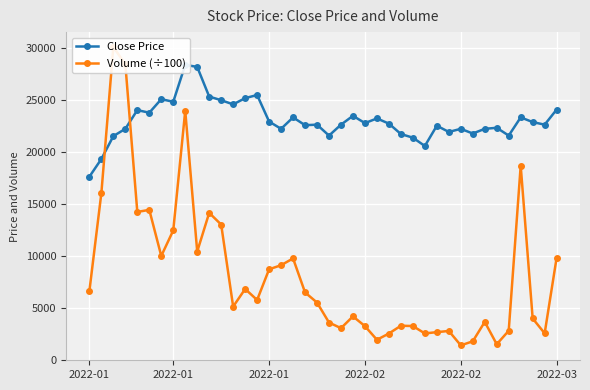

What is the approximate value of Volume (÷100) at 2022-01?

30062.6